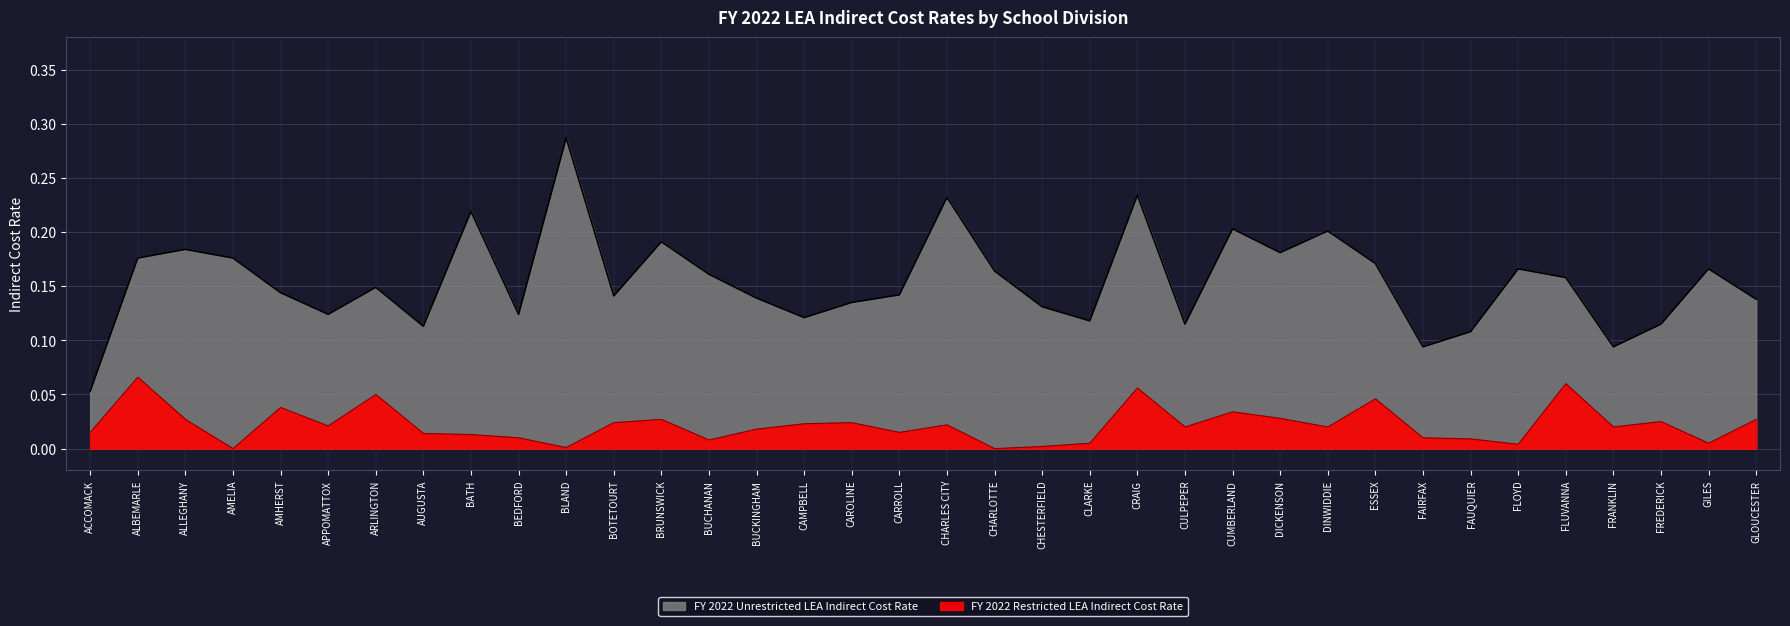

At how many categories does at least one series exceed 0?

36